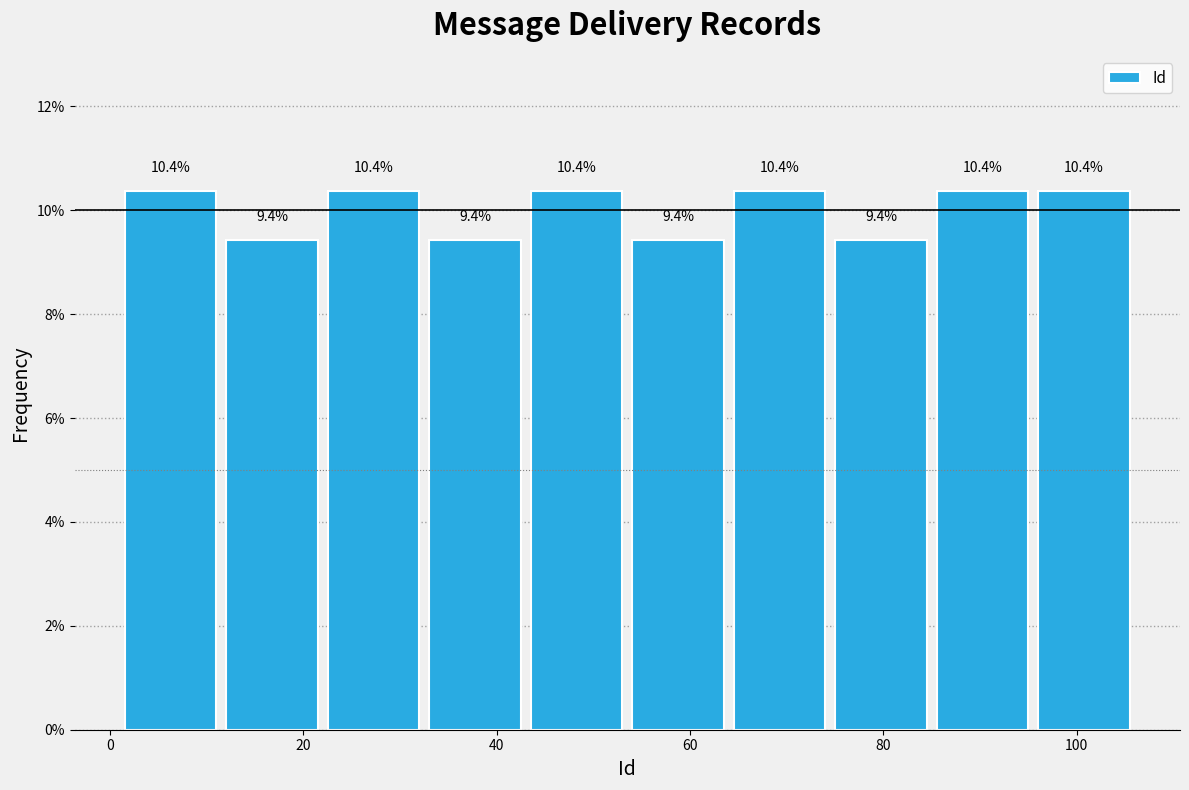

What is the height of the bar covering 43.0 to 53.5 on the x-axis? The bar edges are not printed on the chart, so give them approximately, as read against the axis.

10.4